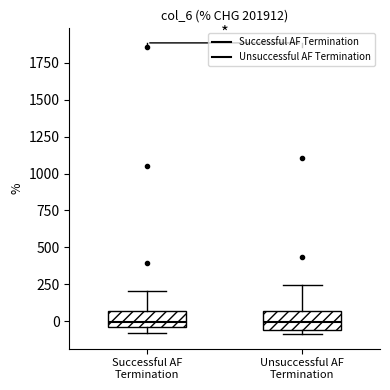

Reading left to right, read every box against the y-axis: the position of its median line, the range the box covers, and the ends of its whiskers. The values are not printed on the chart, so give them approximately, as read against the axis.

Successful AF Termination: median 0, box -50 to 50, whiskers -100 to 200
Unsuccessful AF Termination: median 0, box -50 to 50, whiskers -100 to 250